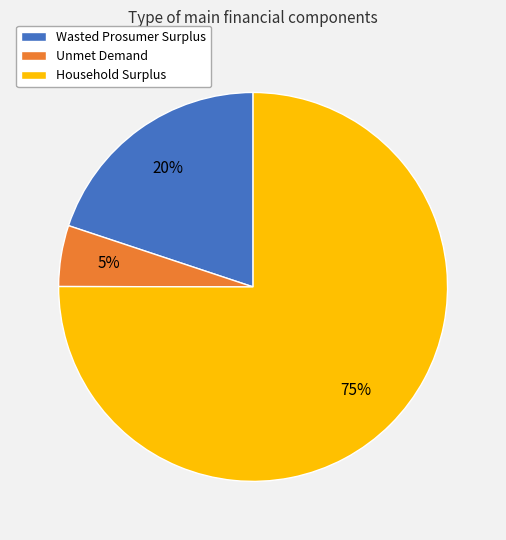

Is it true that Household Surplus is 86% of the pie?

False